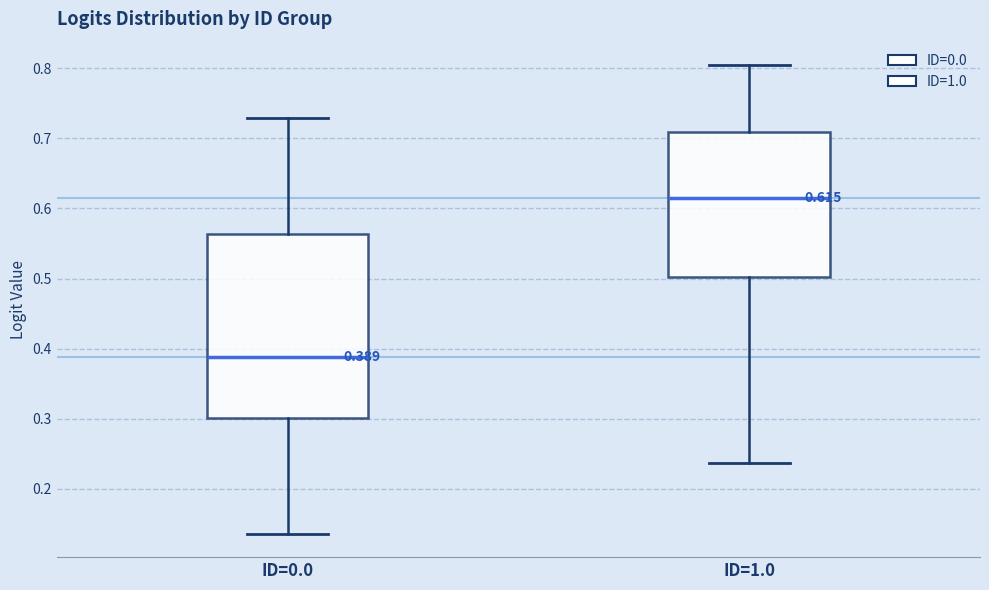

Comparing the boxes themselves (not the whiskers), which one is the tallest?

ID=0.0